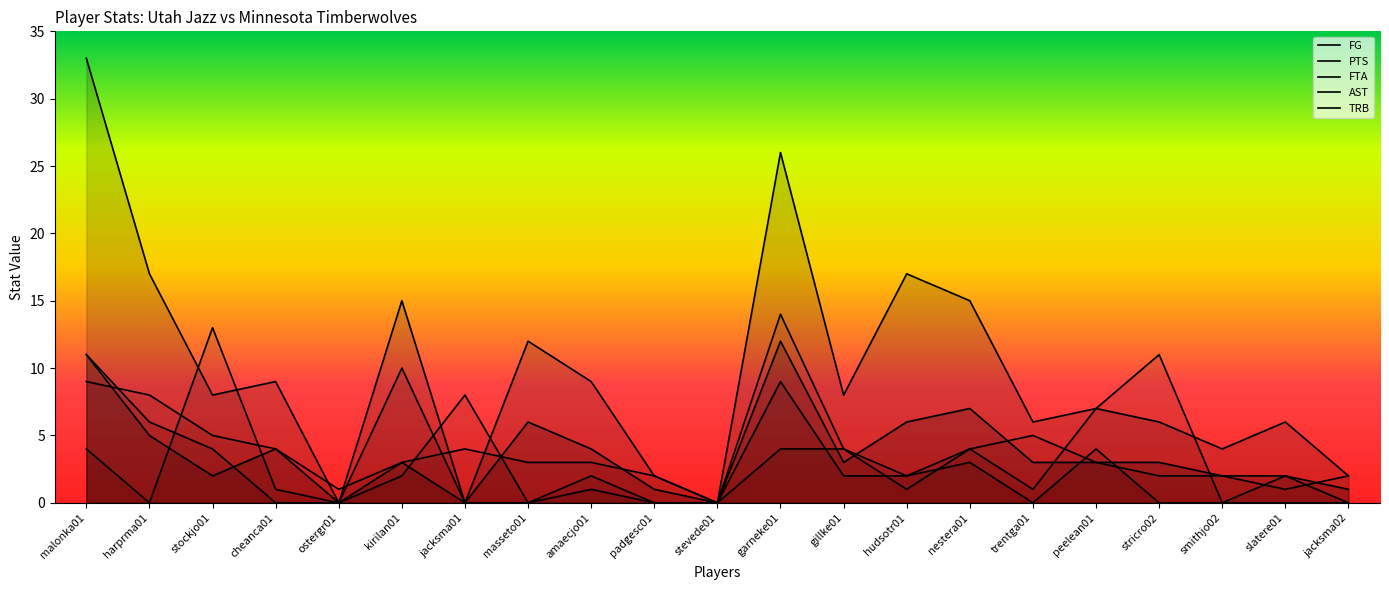

Does the chart display data point markers on the line(s)?

No